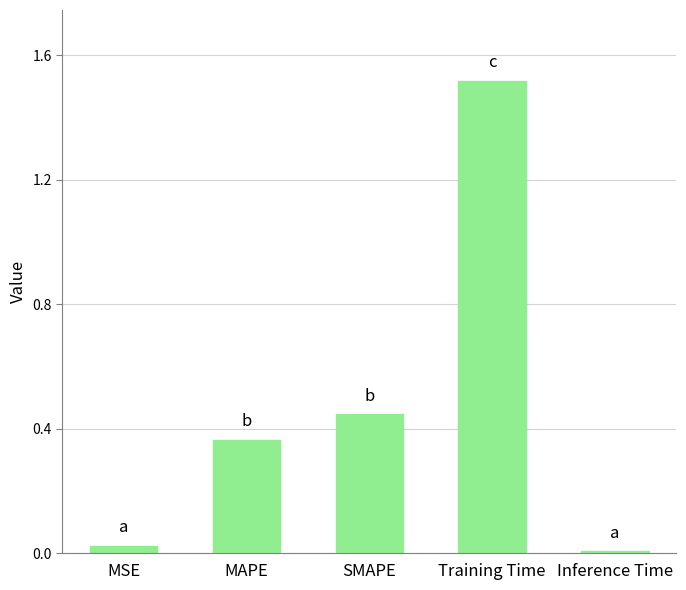

Approximately how many times larger is the value at SMAPE compared to Training Time?

0.3